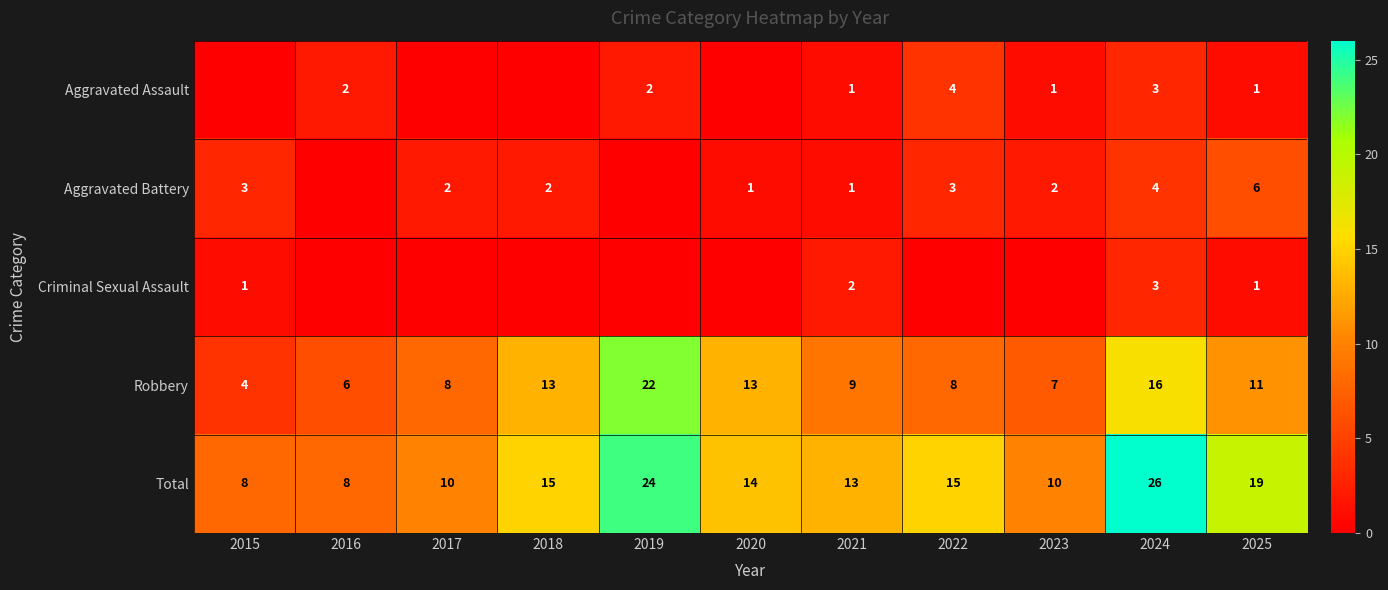

At which category does the chart reach its peak across all series?

2024